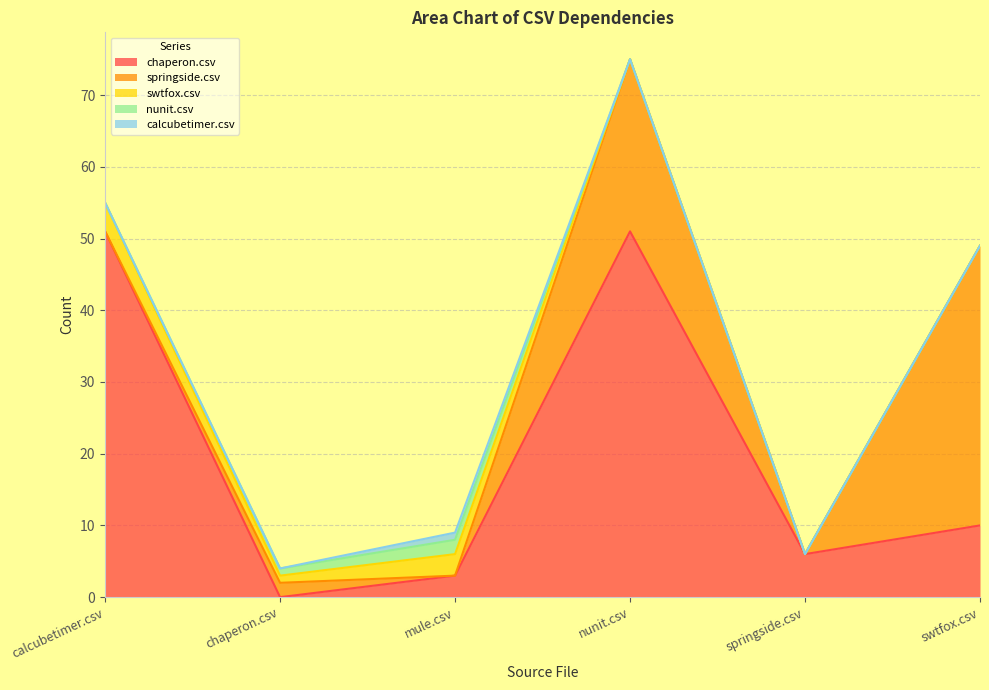

True or false: calcubetimer.csv has a value of 0 at swtfox.csv.

False